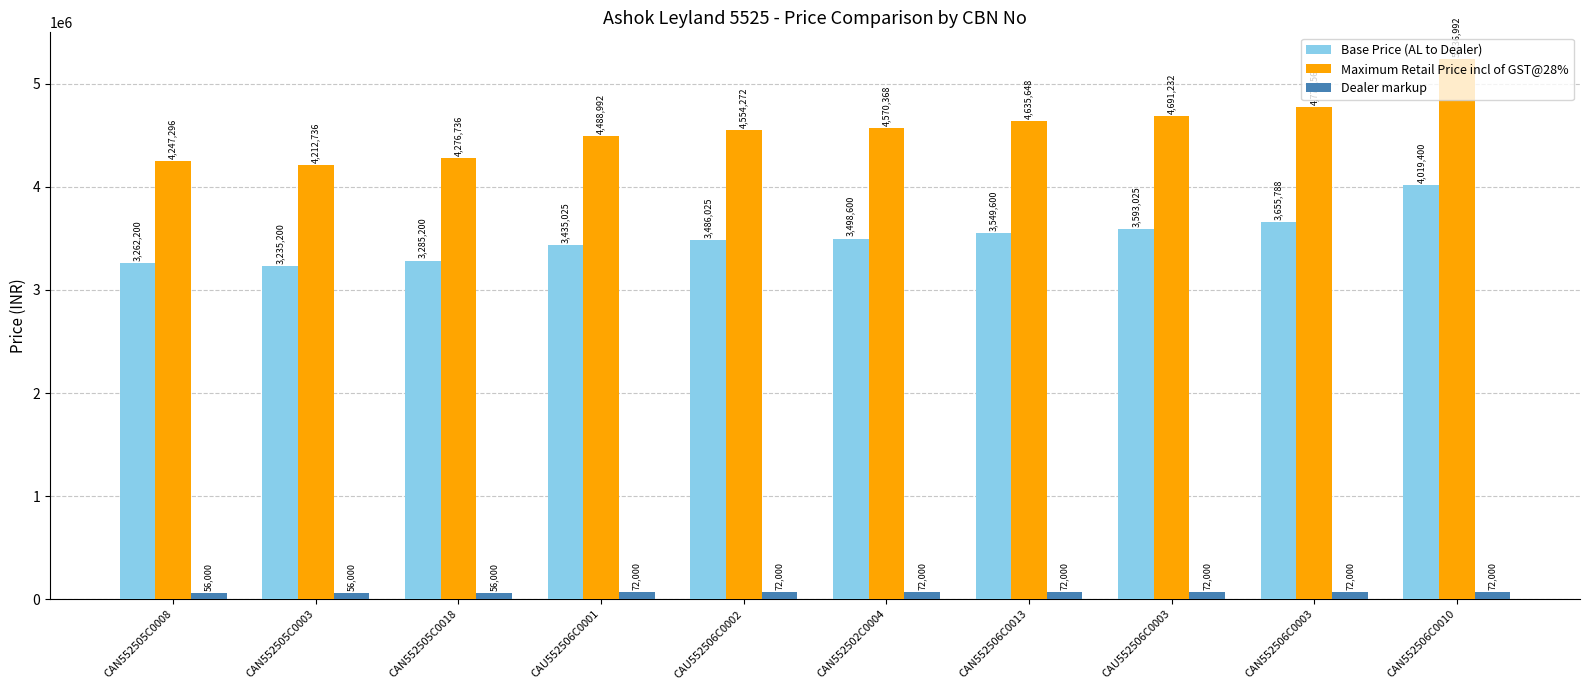

Count the number of categories in the chart.

10